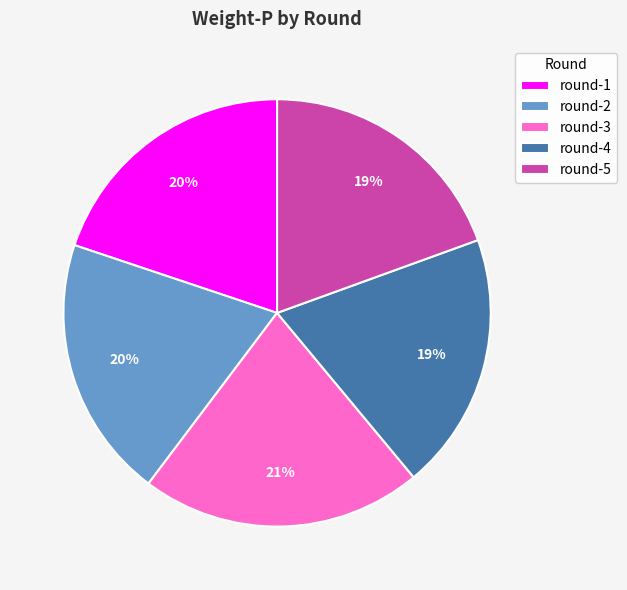

Is it true that round-4 is 19% of the pie?

True